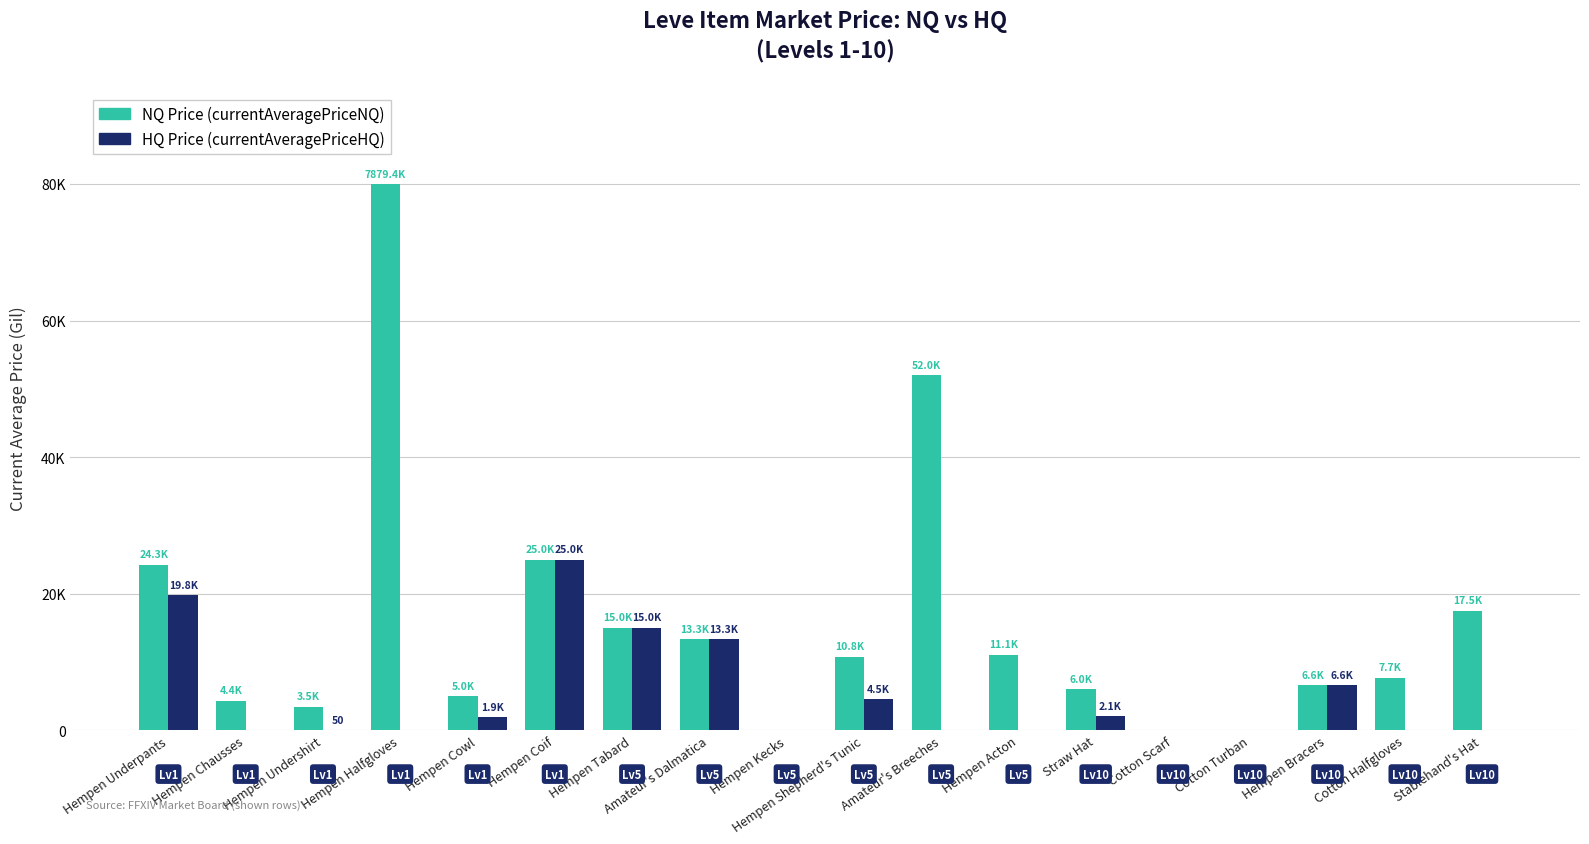

Reading right to left, list all the values displayed in this chart.

NQ Price: Stablehand's Hat=17506.0	Cotton Halfgloves=7700.0	Hempen Bracers=6632.0	Cotton Turban=0.0	Cotton Scarf=0.0	Straw Hat=6000.6	Hempen Acton=11067.3	Amateur's Breeches=52000.0	Hempen Shepherd's Tunic=10773.8	Hempen Kecks=0.0	Amateur's Dalmatica=13333.3	Hempen Tabard=15000.0	Hempen Coif=24989.0	Hempen Cowl=4970.7	Hempen Halfgloves=80000.0	Hempen Undershirt=3467.1	Hempen Chausses=4351.5	Hempen Underpants=24256.7
HQ Price: Stablehand's Hat=0.0	Cotton Halfgloves=0.0	Hempen Bracers=6632.0	Cotton Turban=0.0	Cotton Scarf=0.0	Straw Hat=2100.0	Hempen Acton=0.0	Amateur's Breeches=0.0	Hempen Shepherd's Tunic=4550.0	Hempen Kecks=0.0	Amateur's Dalmatica=13333.3	Hempen Tabard=15000.0	Hempen Coif=24989.0	Hempen Cowl=1900.0	Hempen Halfgloves=0.0	Hempen Undershirt=50.0	Hempen Chausses=0.0	Hempen Underpants=19800.0